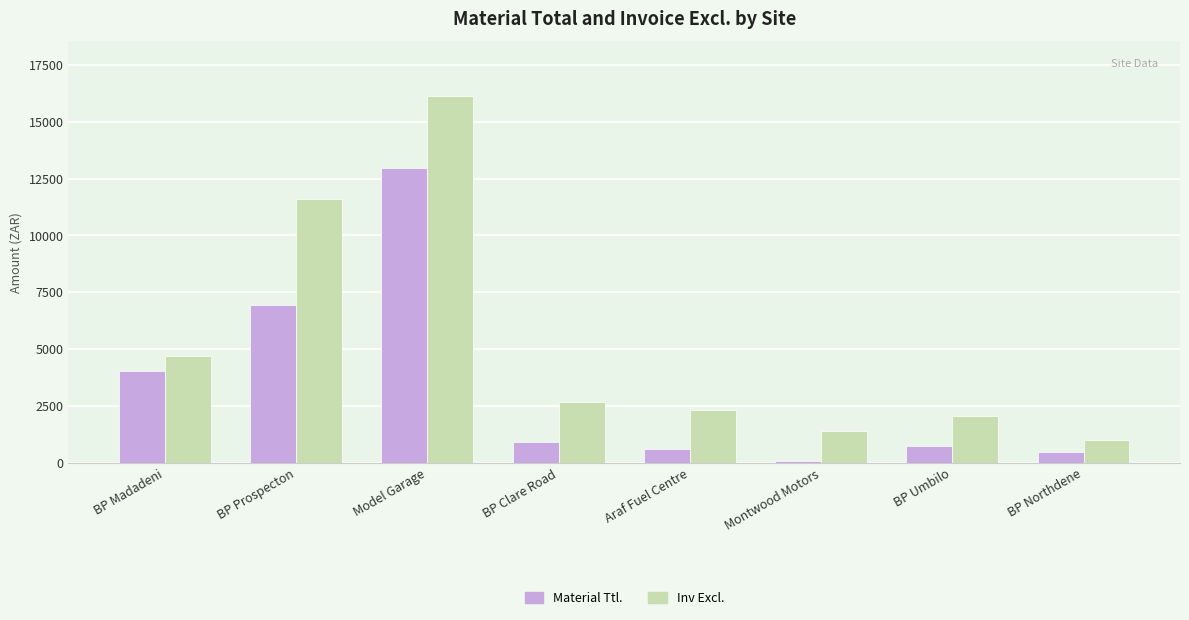

Which series has the largest total across all categories?

Inv Excl.